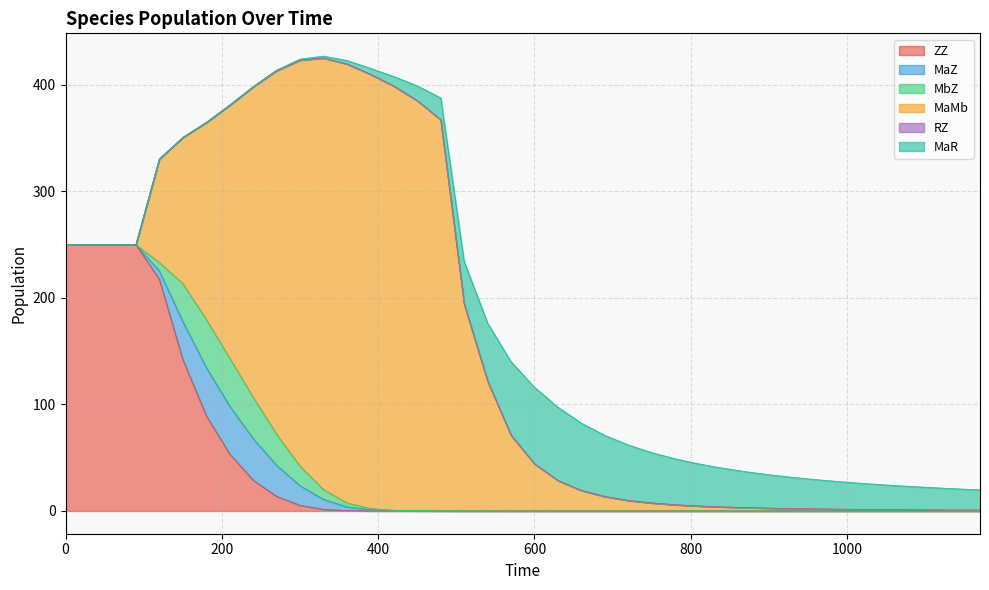

At which category does RZ reach its first local valley?

510